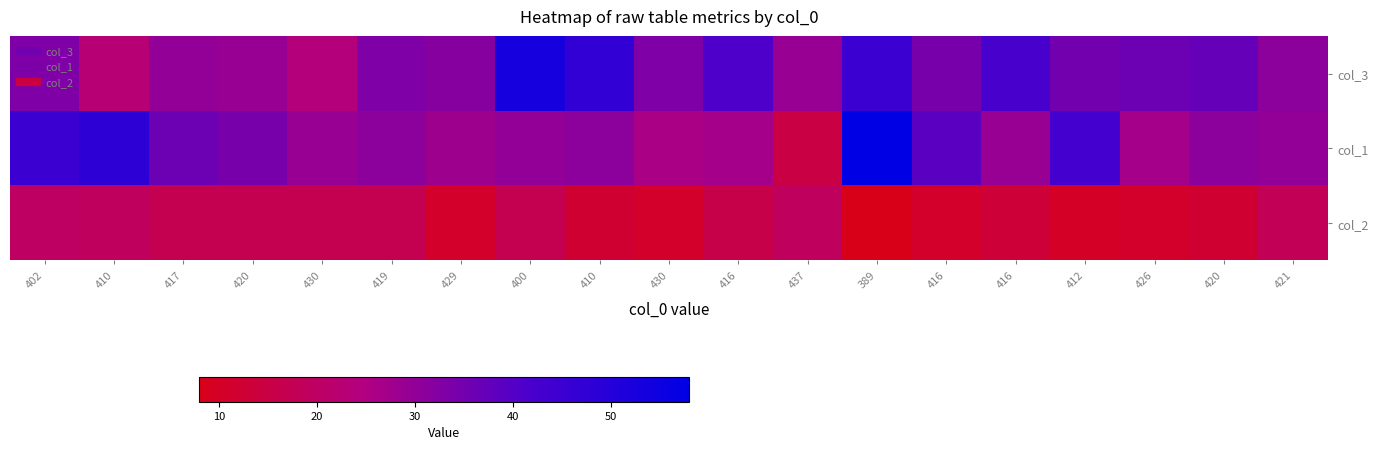

Reading right to left, extract all data points from this chart.

col_3: 421=31	420=37	426=36	412=35	416=42	416=34	389=45	437=29	416=41	430=33	410=47	400=53	429=32	419=33	430=24	420=29	417=30	410=23	402=33
col_1: 421=30	420=31	426=27	412=43	416=29	416=39	389=58	437=15	416=27	430=26	410=31	400=30	429=28	419=31	430=29	420=34	417=36	410=48	402=45
col_2: 421=18	420=12	426=11	412=10	416=13	416=11	389=8	437=19	416=16	430=11	410=12	400=17	429=11	419=17	430=17	420=17	417=17	410=19	402=20